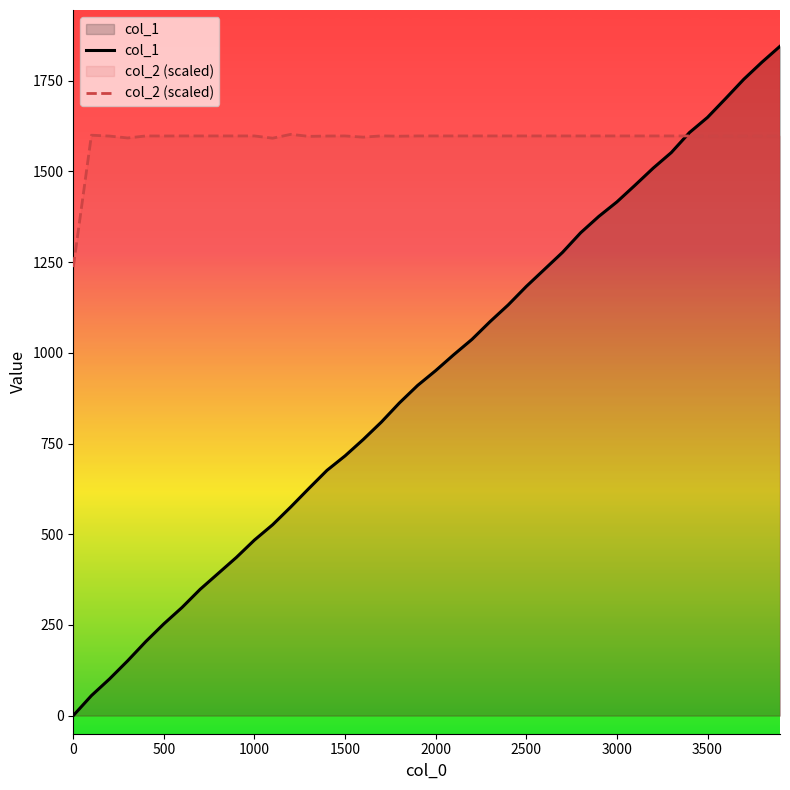

Does the chart display data point markers on the line(s)?

No